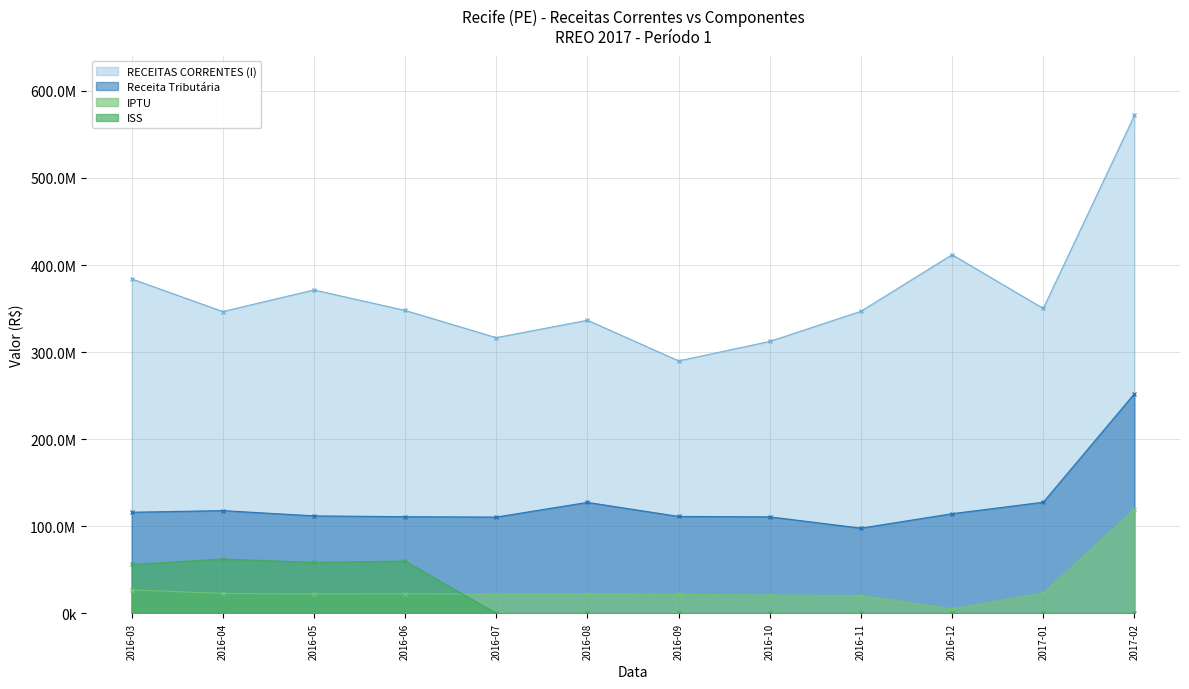

Does the chart have visible grid lines?

Yes